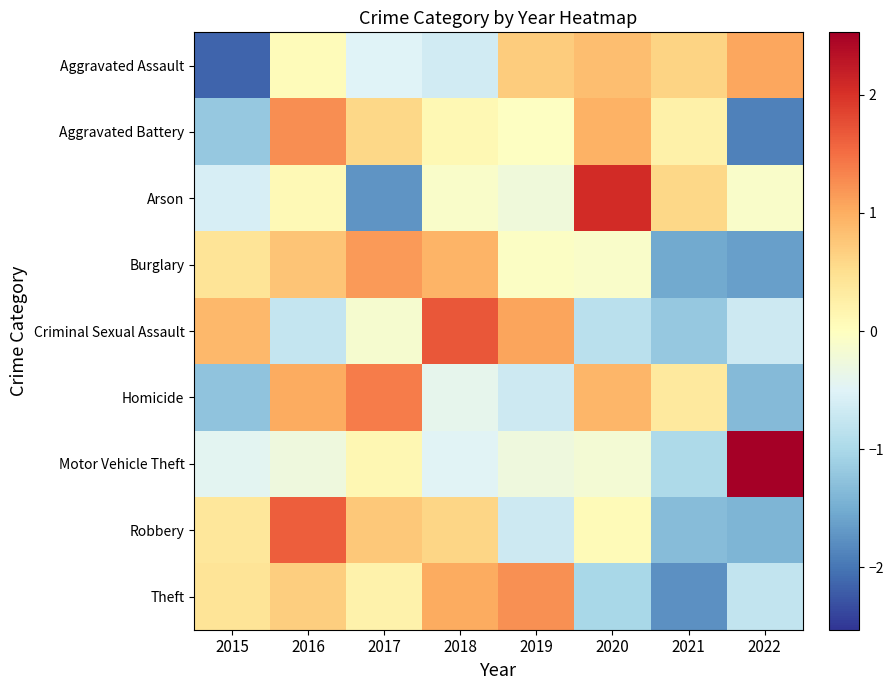

Which series changed the most between 2016 and 2020?

Arson